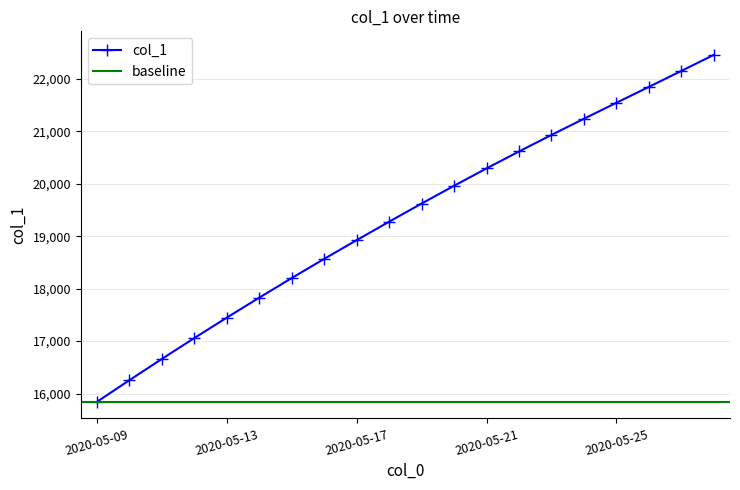

Reading left to right, extract all data points from this chart.

15842.6	16255.6	16660.6	17059.1	17448.8	17829.6	18203.4	18569.2	18926.0	19278.1	19624.1	19963.1	20294.5	20617.6	20932.6	21241.4	21546.0	21849.1	22153.2	22459.8